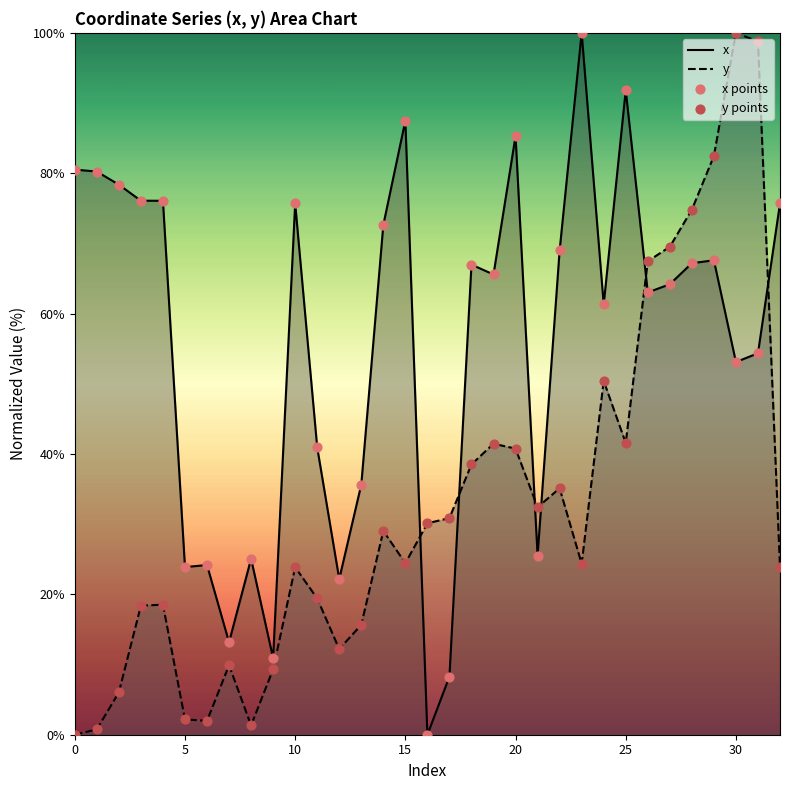

Which series has the largest total across all categories?

x